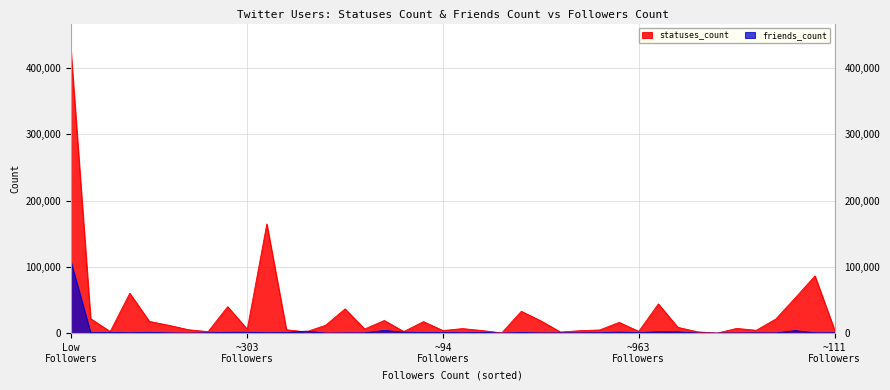

How many interior local valleys does the statuses_count series have?

12